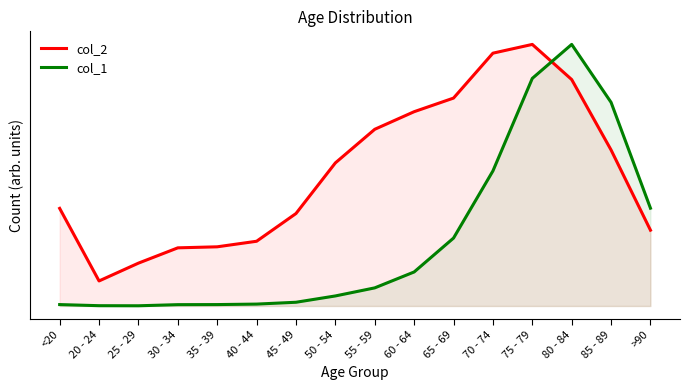

Does the chart have visible grid lines?

No